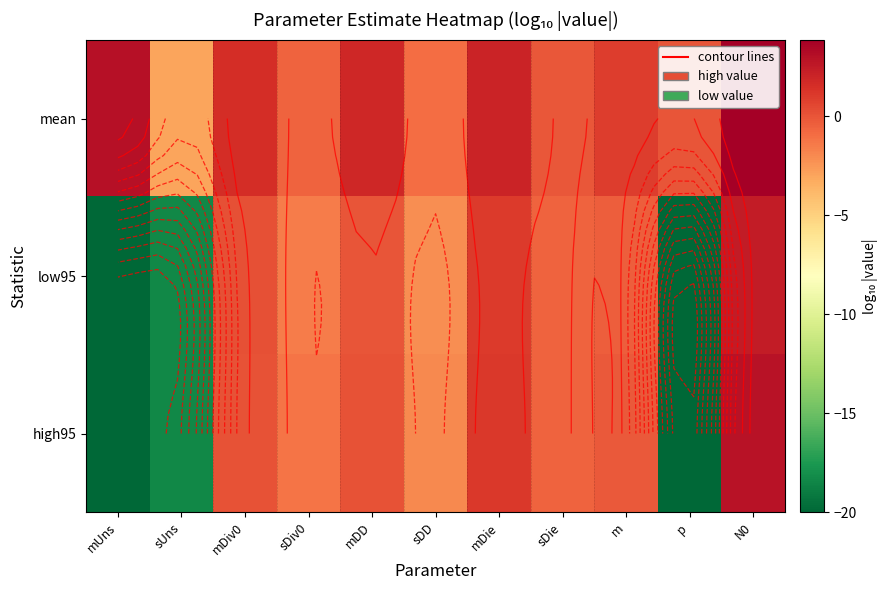

At how many categories does at least one series exceed -1?

10